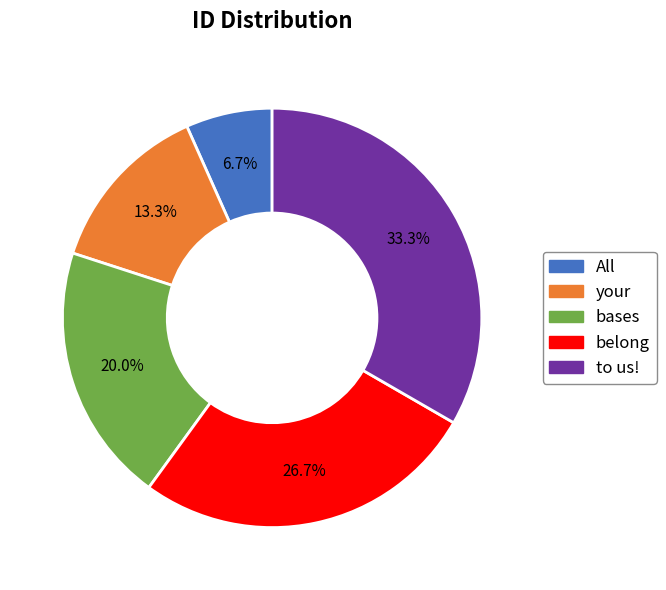

Does bases account for over 50% of the chart?

No